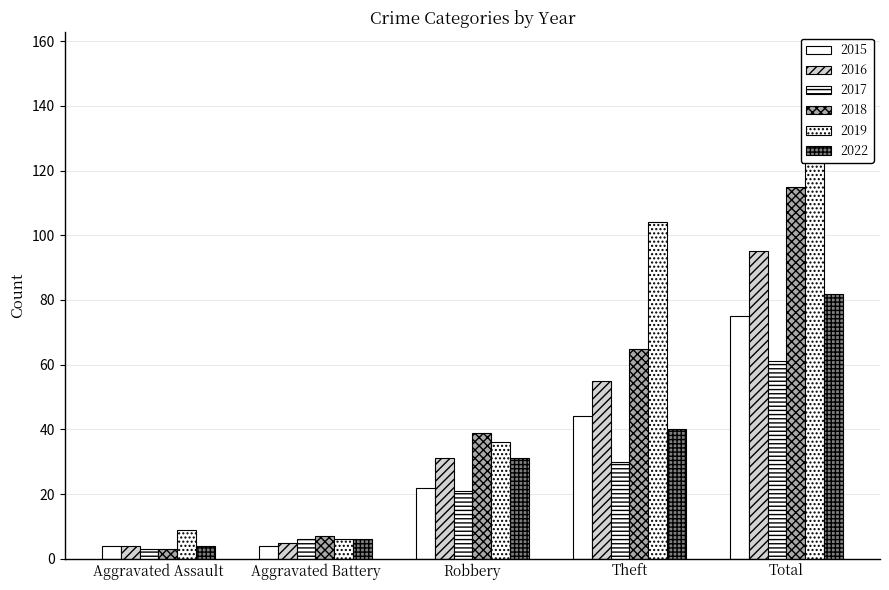

Which has a higher value, Theft or Aggravated Battery?

Theft